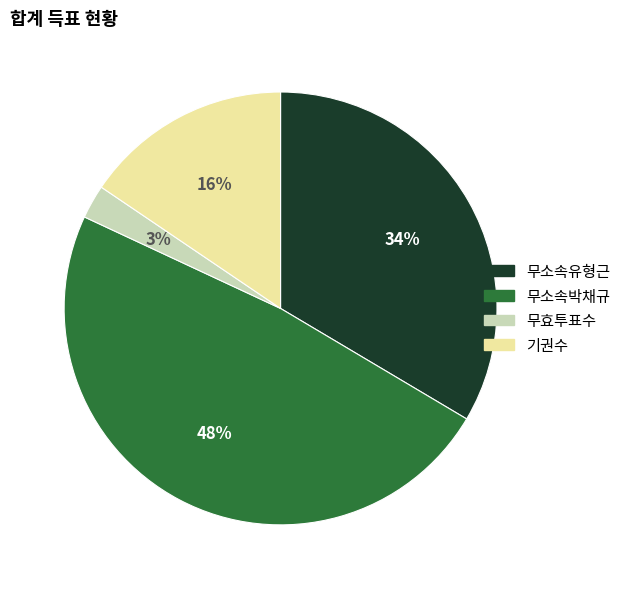

Do 무효투표수 and 무소속유형근 together represent more than half of the pie?

No